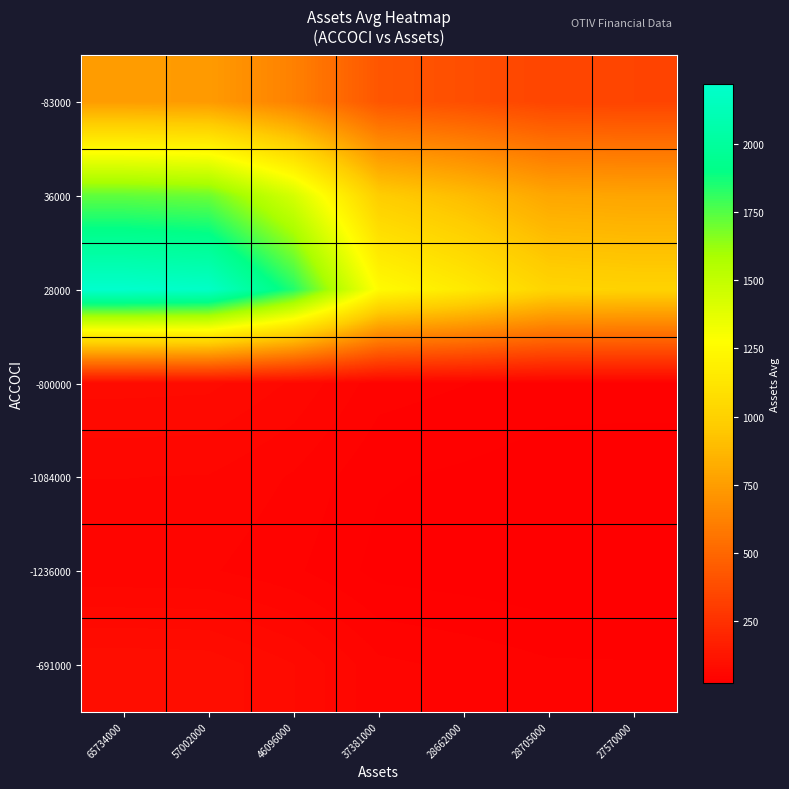

Reading left to right, list all the values displayed in this chart.

-83000: 65734000=748.5	57002000=739.4	46096000=621.1	37381000=423.3	28662000=388.2	28705000=344.4	27570000=340.2
36000: 65734000=1725.6	57002000=1704.6	46096000=1431.9	37381000=975.8	28662000=895.0	28705000=794.1	27570000=784.3
28000: 65734000=2218.6	57002000=2191.6	46096000=1841.0	37381000=1254.6	28662000=1150.6	28705000=1020.9	27570000=1008.3
-800000: 65734000=77.7	57002000=76.7	46096000=64.4	37381000=43.9	28662000=40.3	28705000=35.7	27570000=35.3
-1084000: 65734000=57.3	57002000=56.6	46096000=47.6	37381000=32.4	28662000=29.7	28705000=26.4	27570000=26.0
-1236000: 65734000=50.3	57002000=49.7	46096000=41.7	37381000=28.4	28662000=26.1	28705000=23.1	27570000=22.8
-691000: 65734000=89.9	57002000=88.8	46096000=74.6	37381000=50.8	28662000=46.6	28705000=41.4	27570000=40.9